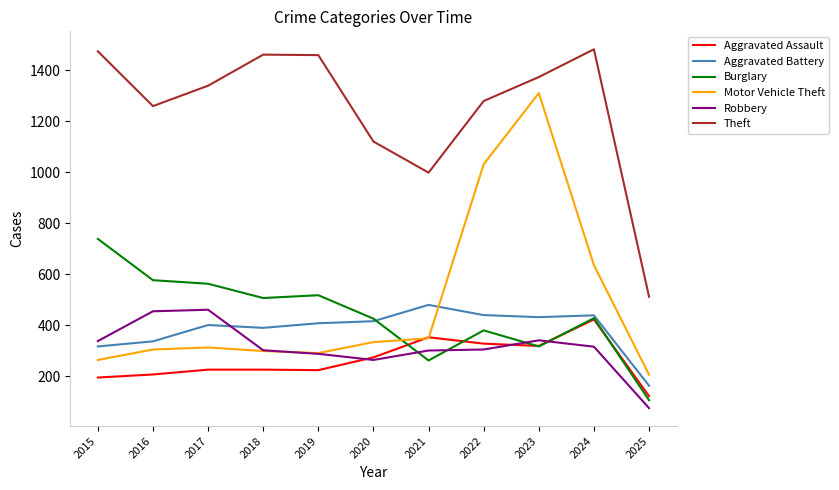

At which category is the sum across all series the highest?

2023